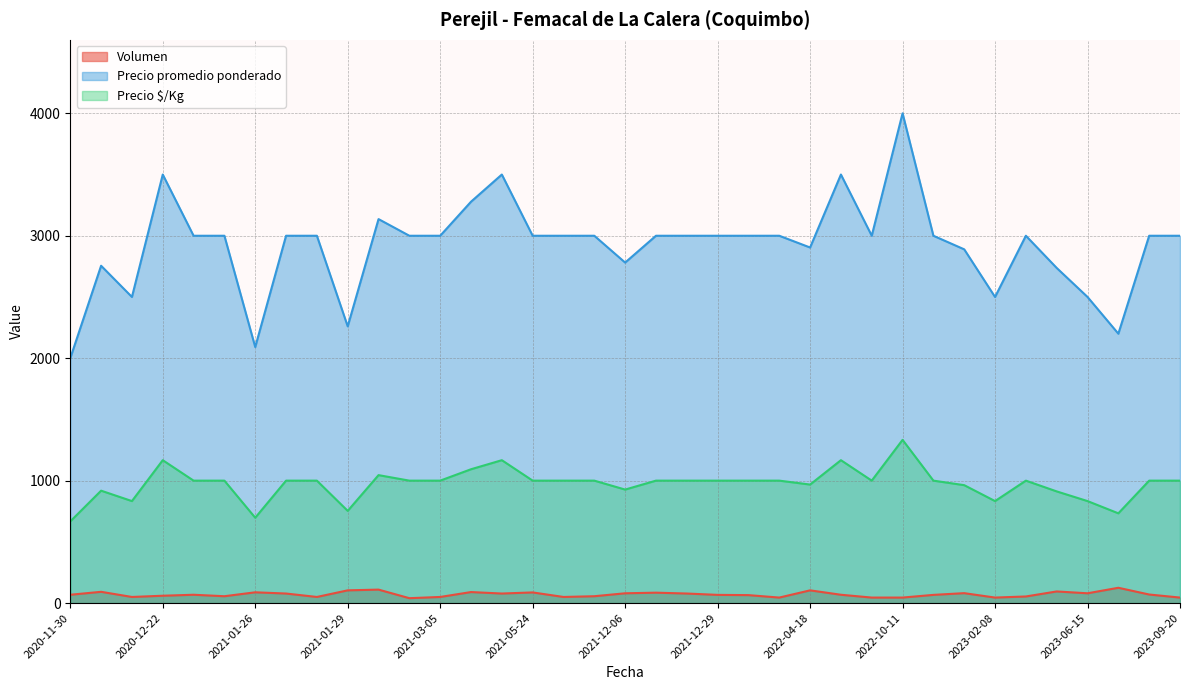

What is the spread (max minus min) of values at 2021-05-24?

2913